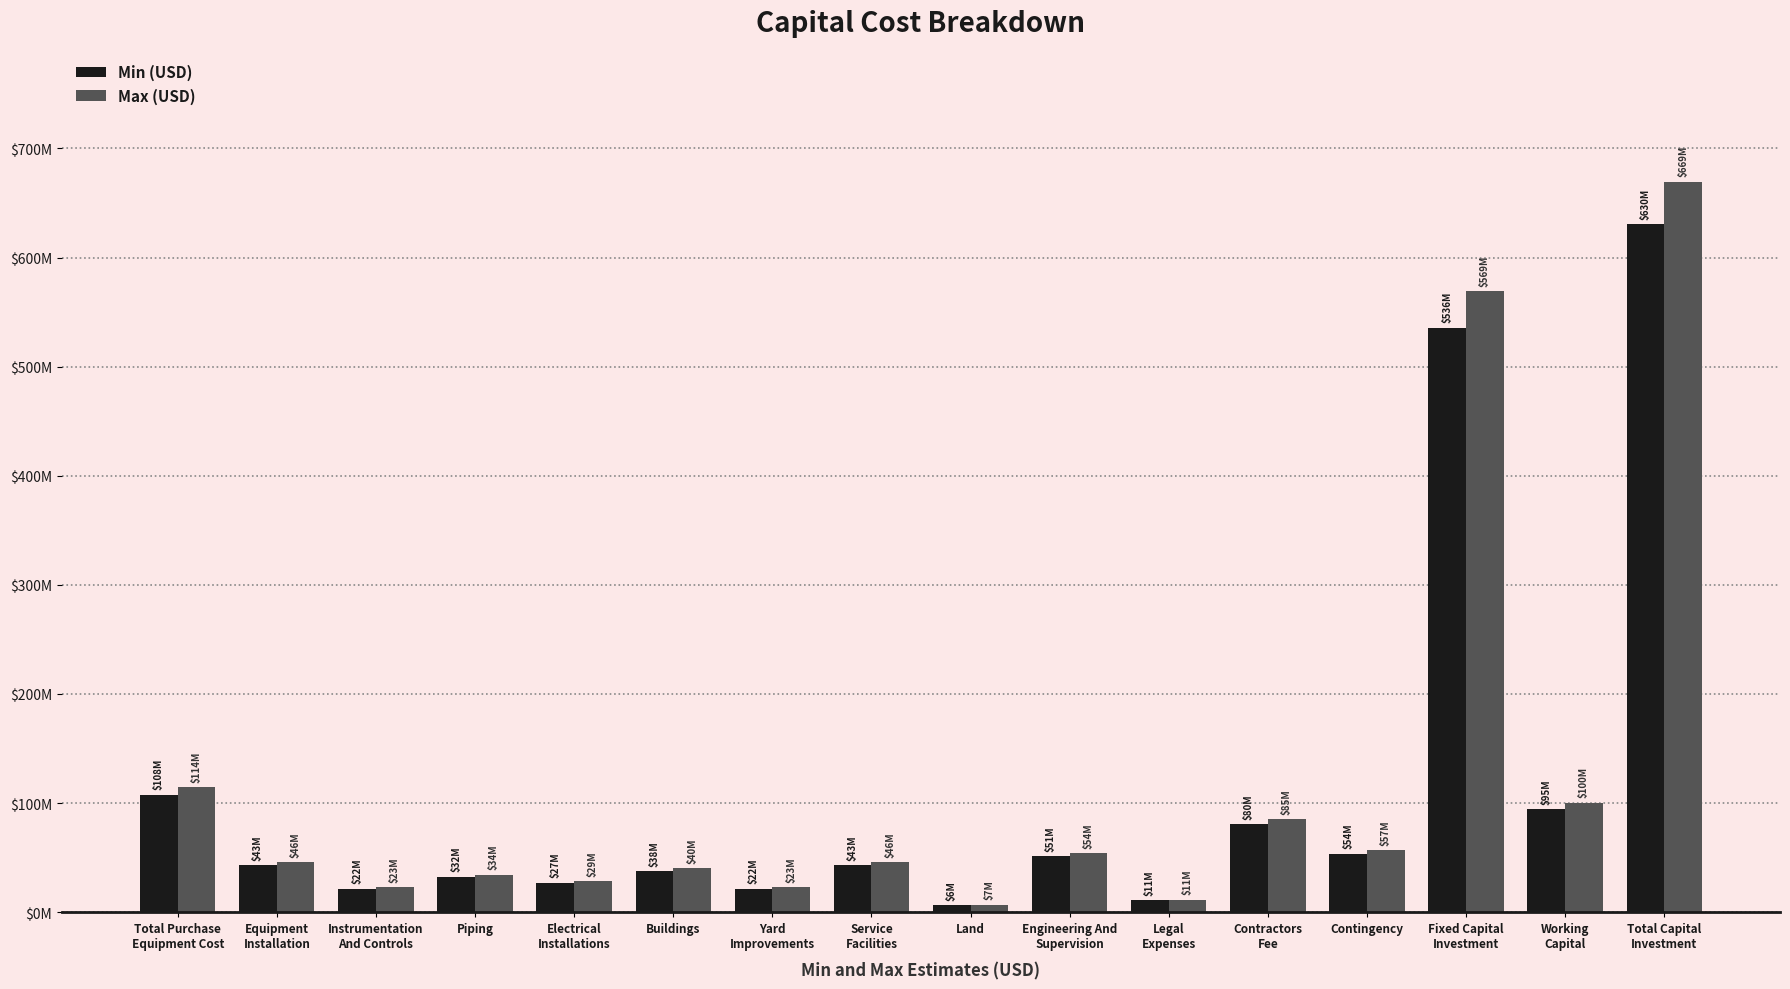

List the series in order of their peak value, highest first.

Max (USD), Min (USD)